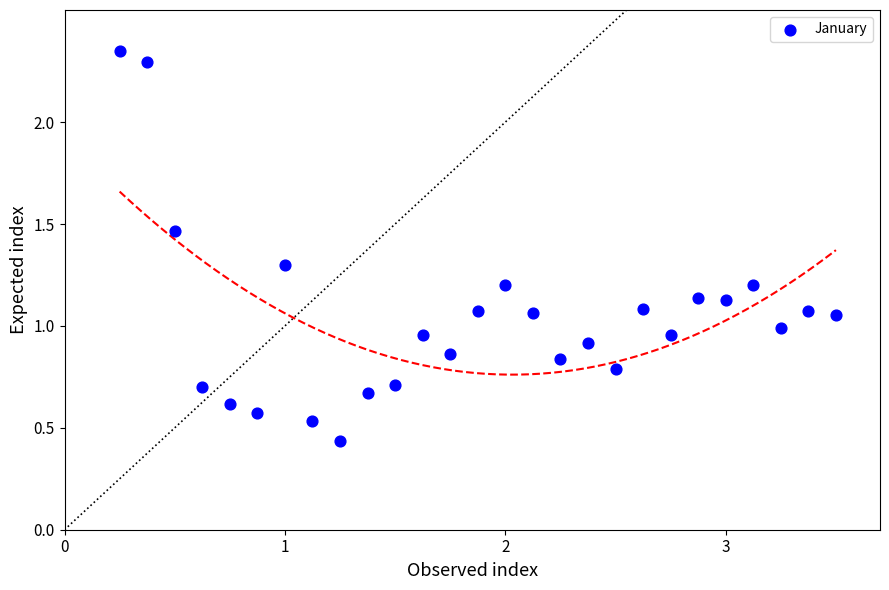

What is the range of Y values (max minus min)?

1.9